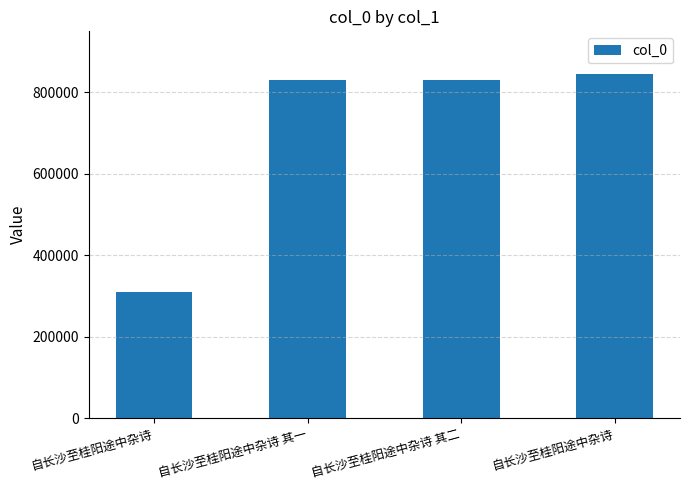

Does the chart contain any negative values?

No